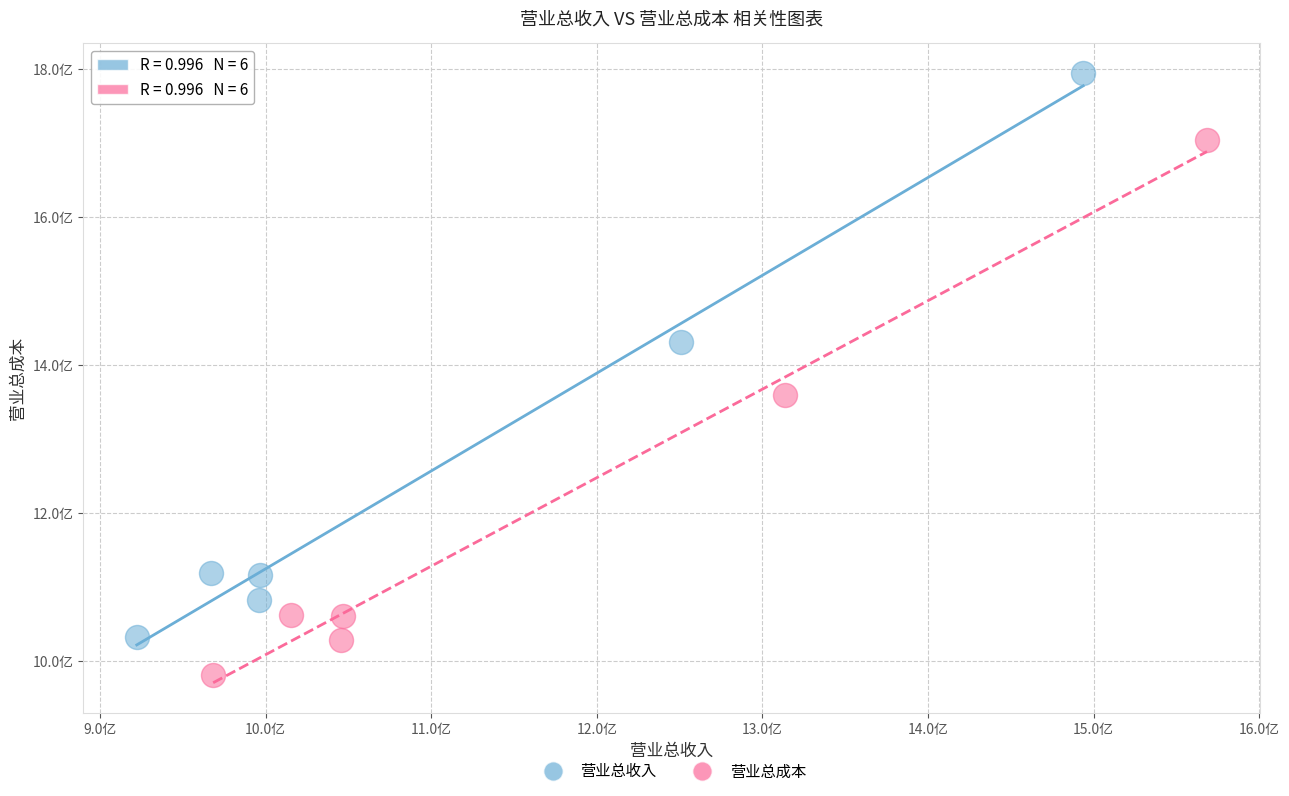

What are all the series names shown in the legend?

营业总收入, 营业总成本